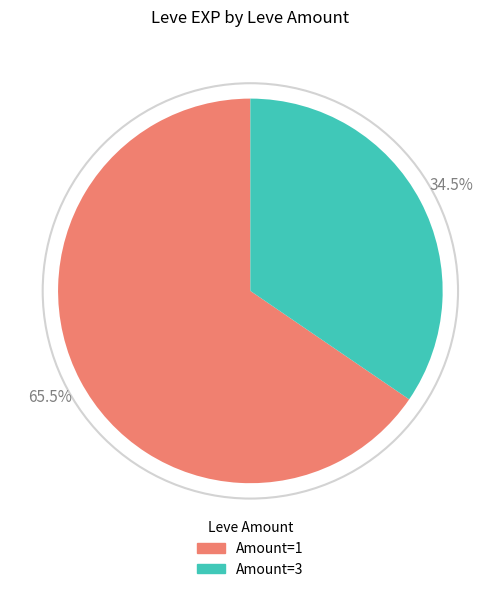

Count the number of slices in the pie.

2